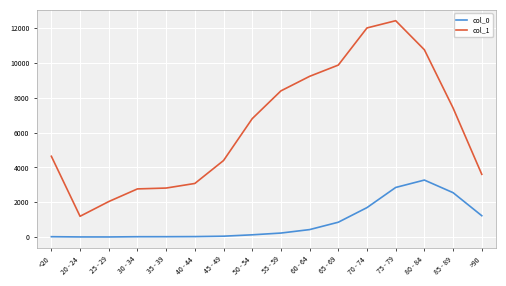

Is it true that col_0 equals 17 at 30 - 34?

True